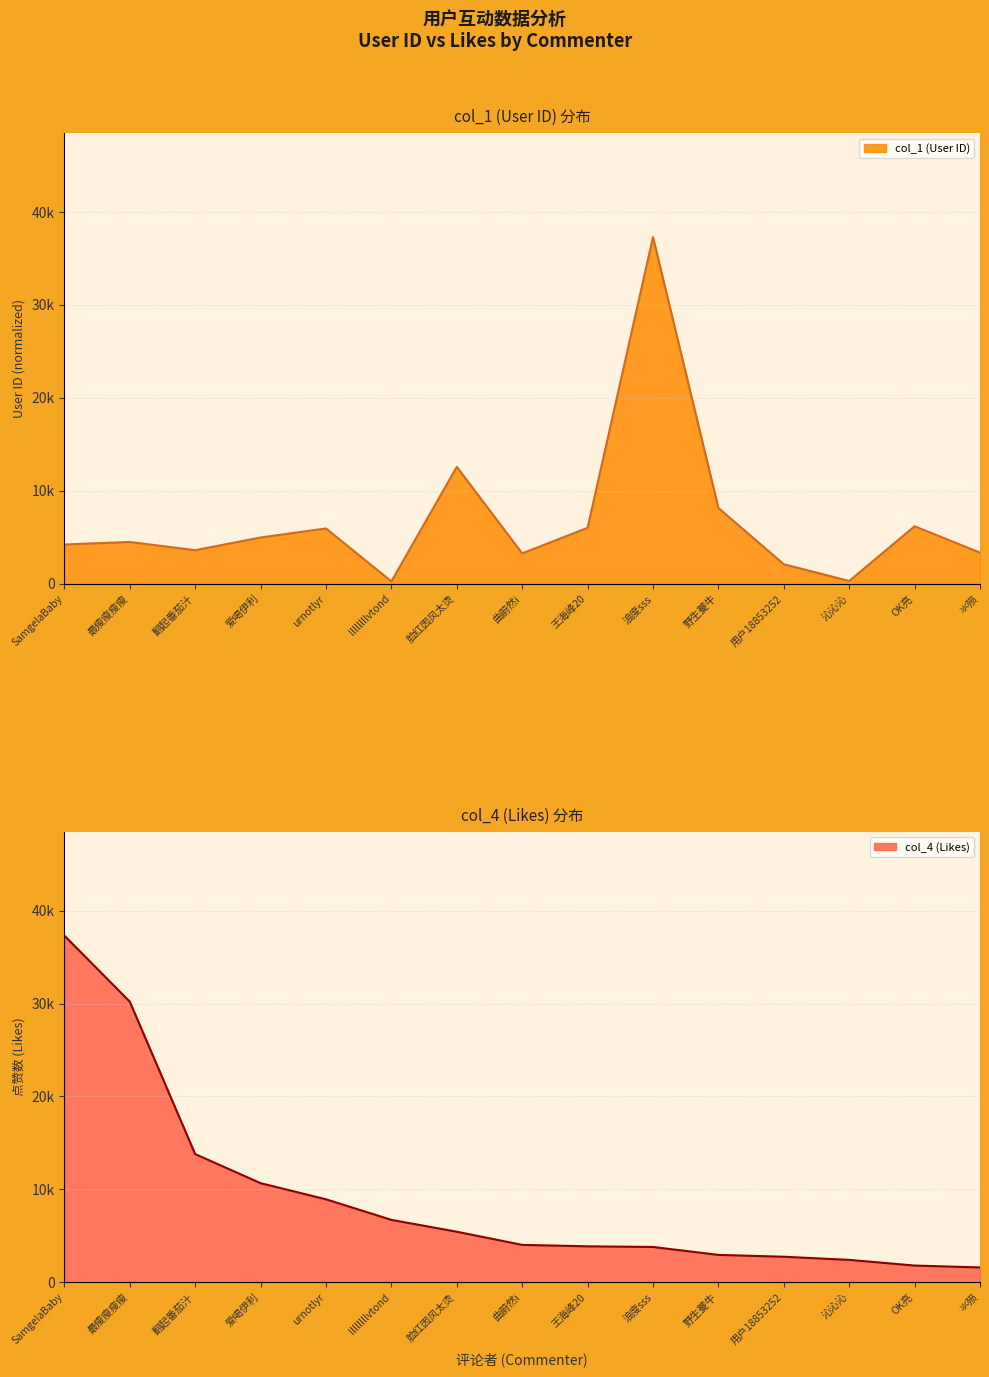

Where is the first local minimum for col_1 (User ID)?

翻起番茄汁